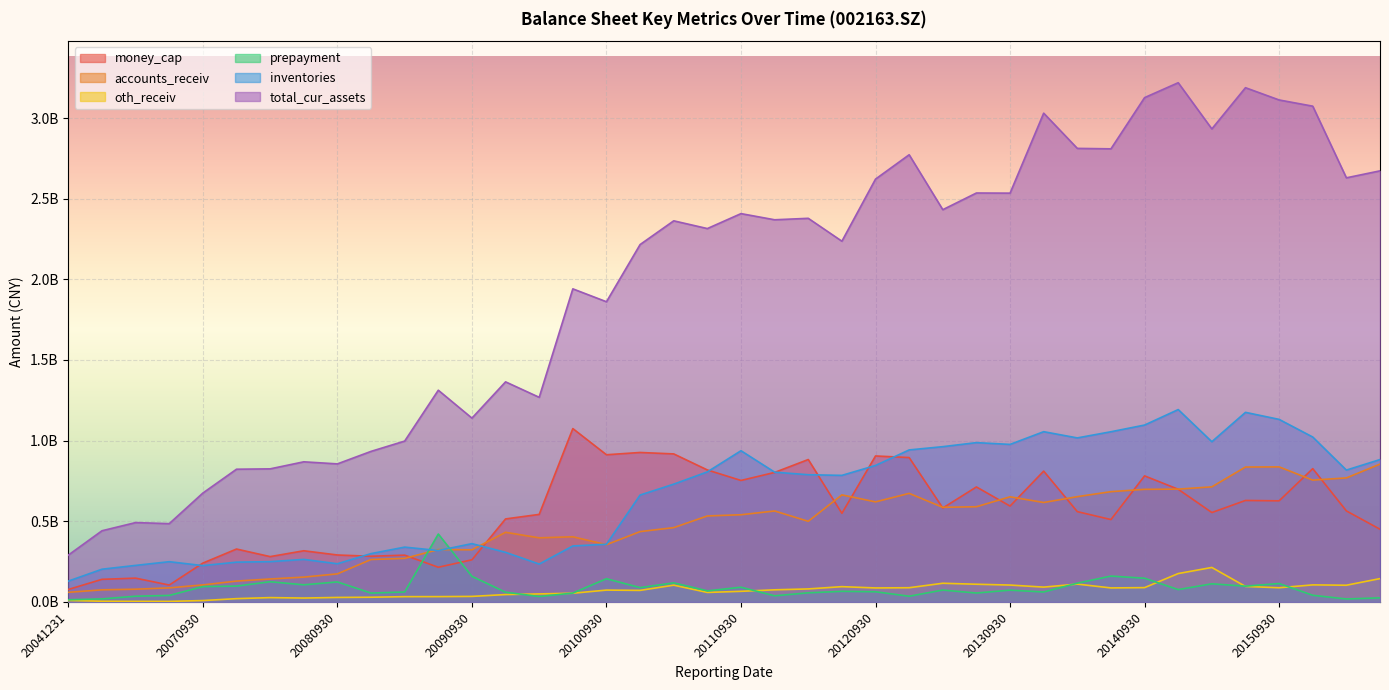

What is the value of the inventories point at the 13th from the left?

361409992.0